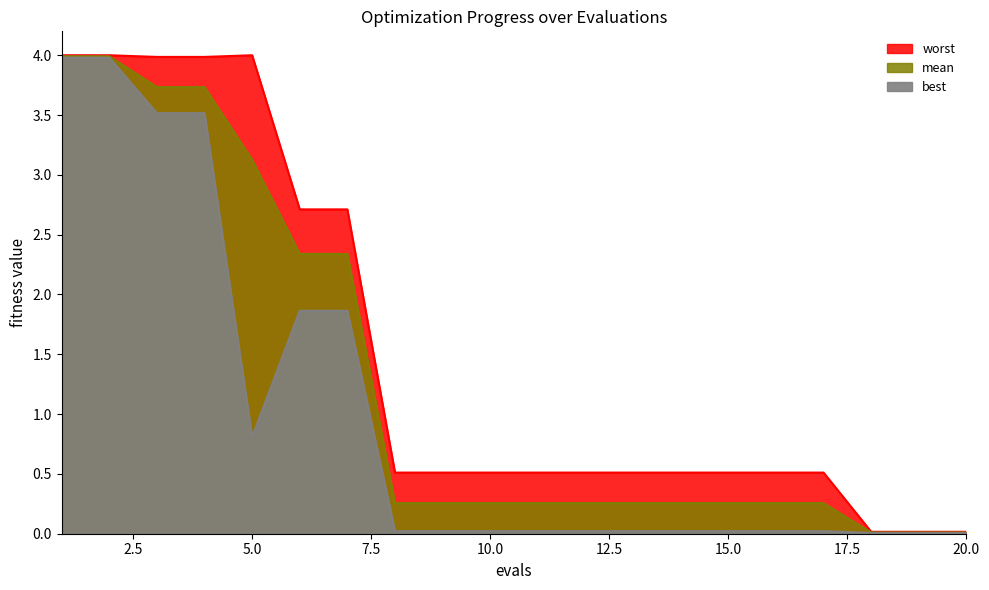

At which label is best closest to 1?

5